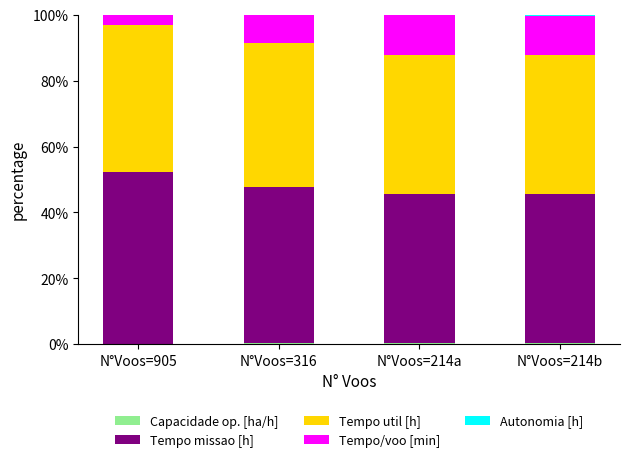

What value does the Tempo/voo [min] series have at N°Voos=214b?

11.9